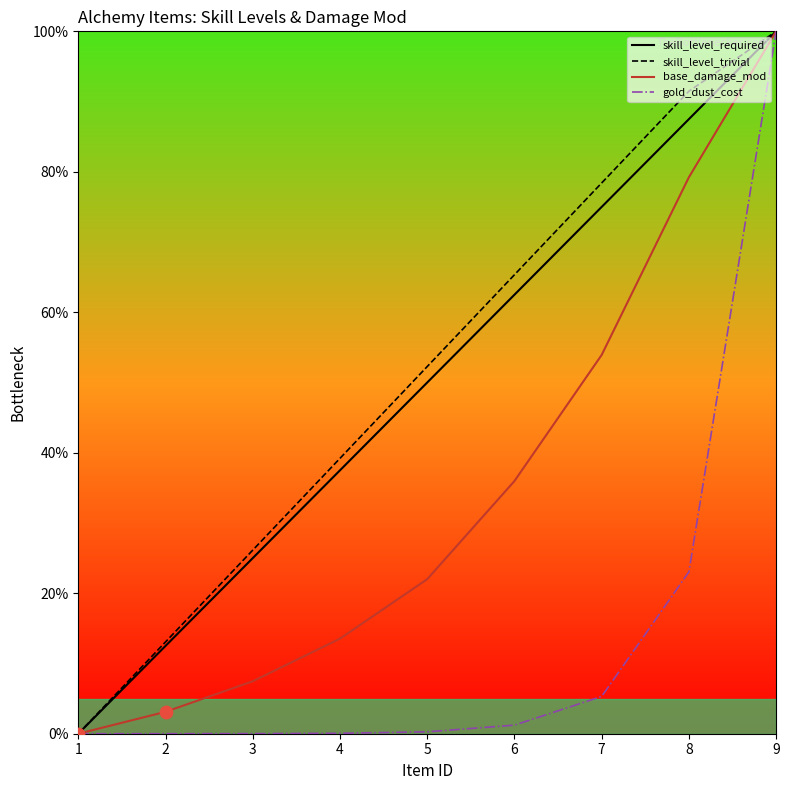

Is the value of skill_level_trivial at 4 greater than the value of skill_level_required at 4?

Yes